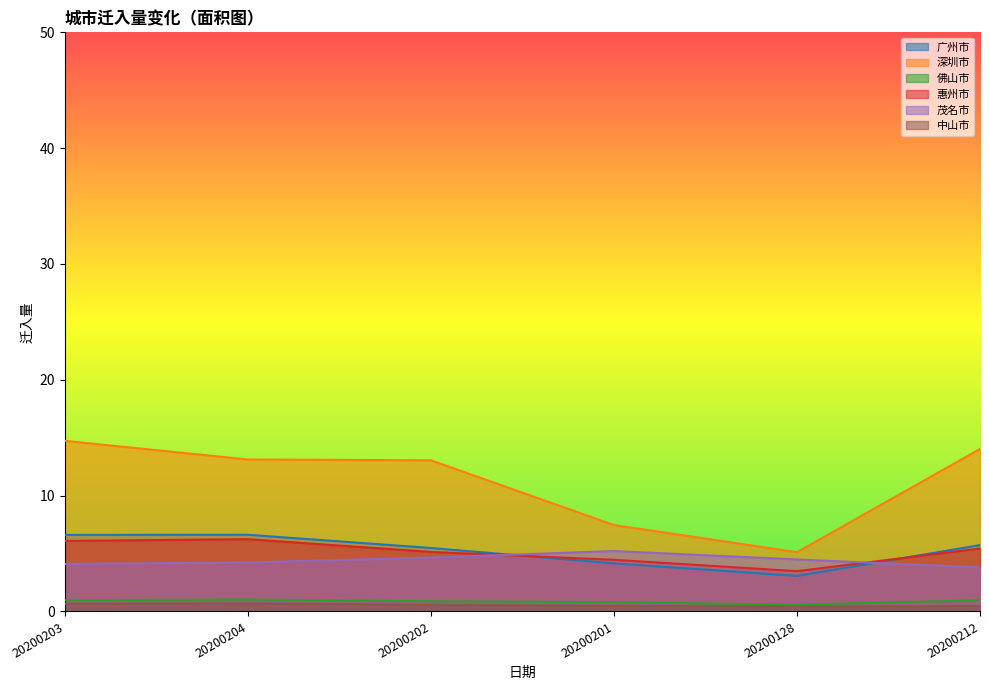

True or false: 惠州市 has more than 2 points higher than both neighbors.

False